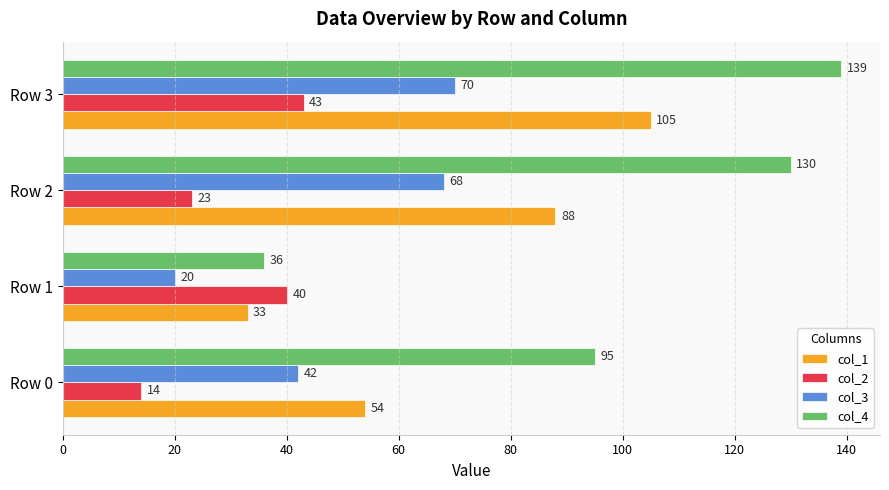

At which label does col_3 reach its peak?

Row 3